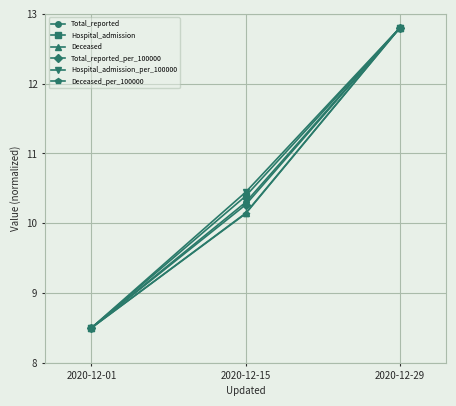

At which label does Hospital_admission_per_100000 reach its minimum?

2020-12-01